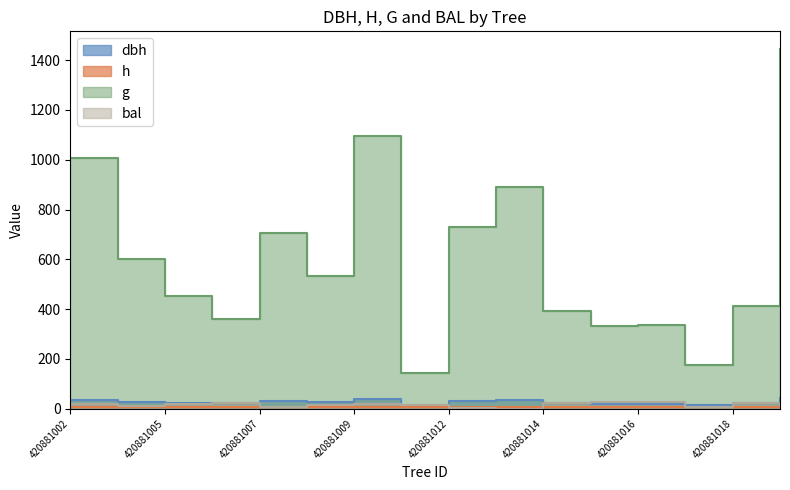

List the labels in order of h value, smallest first.

420881011, 420881017, 420881015, 420881016, 420881006, 420881014, 420881018, 420881005, 420881008, 420881004, 420881007, 420881012, 420881013, 420881002, 420881009, 420881020